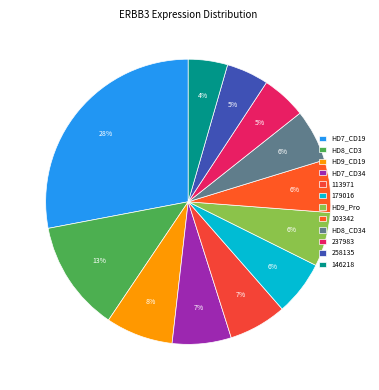

How many slices are in this pie chart?

12